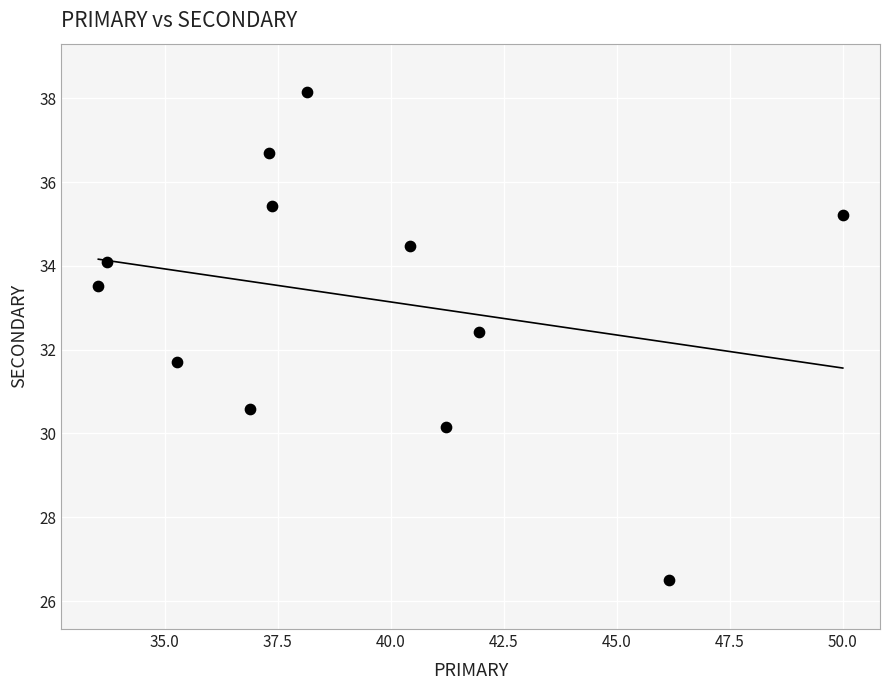

What is the range of Y values (max minus min)?

11.6